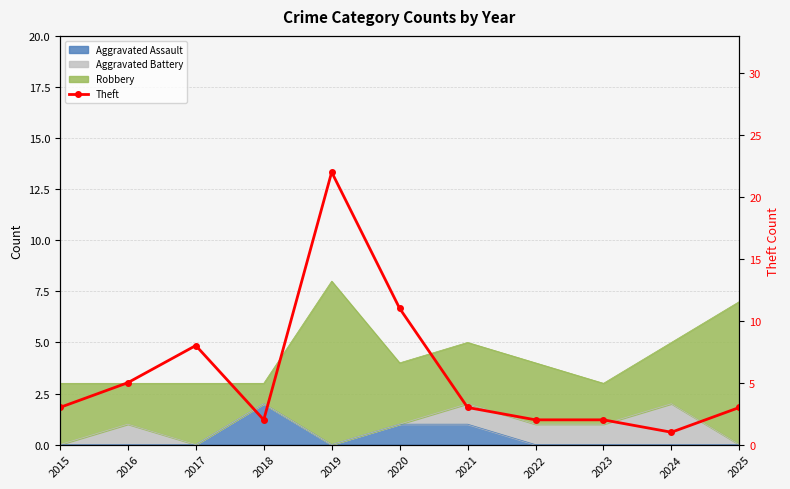

List the labels in order of value, largest first.

2019, 2020, 2017, 2016, 2015, 2021, 2025, 2018, 2022, 2023, 2024